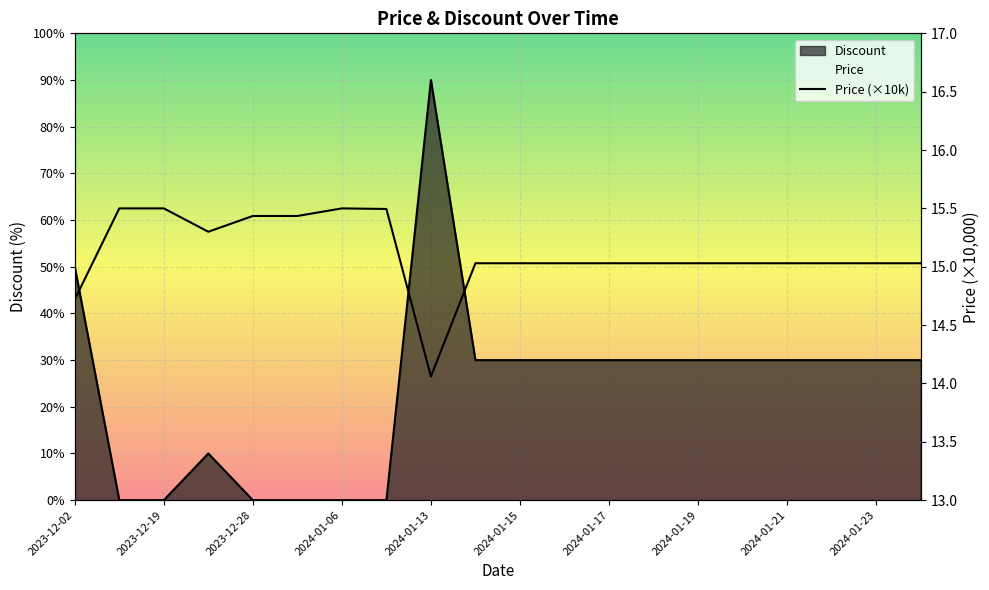

Which category has the highest value across all series?

2023-12-19